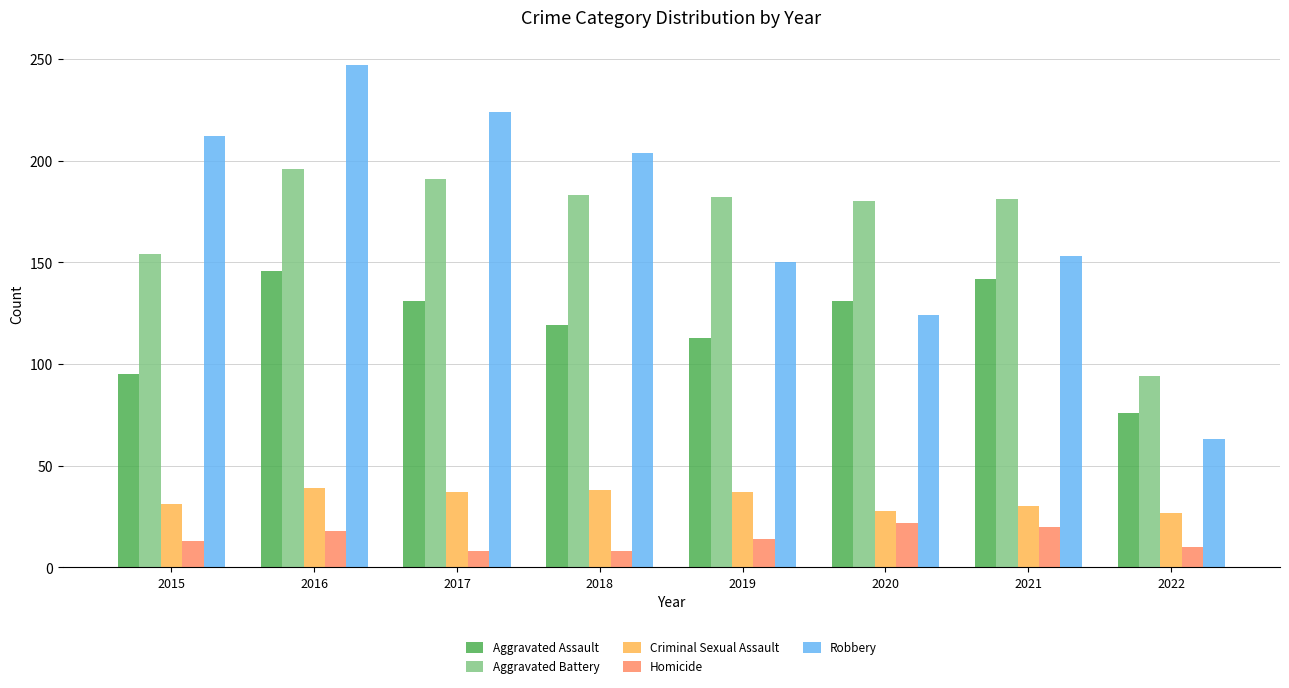

Which series has the largest range (max minus min)?

Robbery